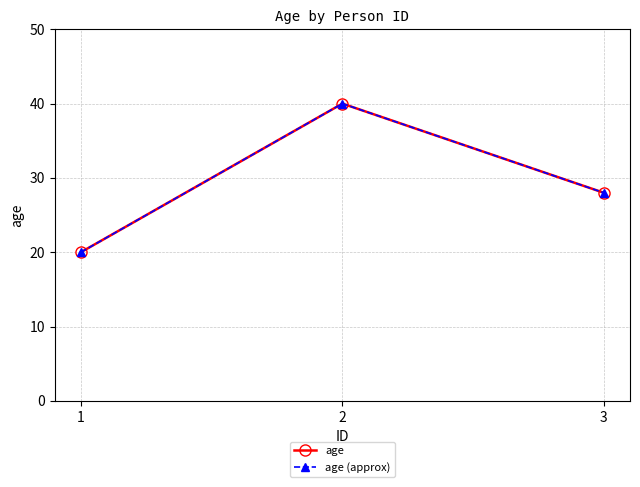

Does the chart have visible grid lines?

Yes